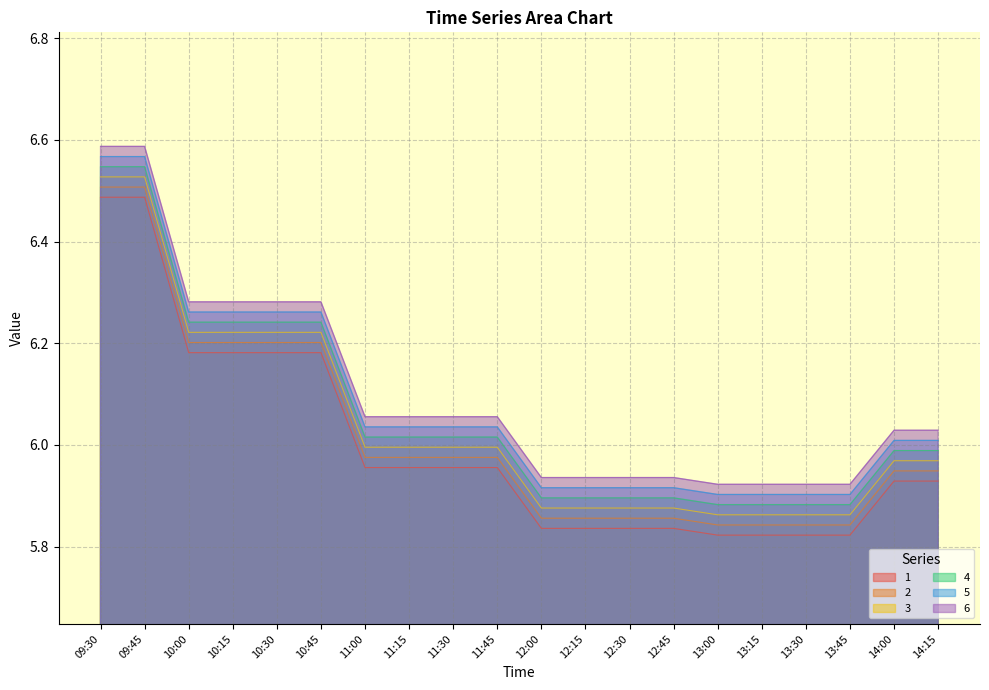

What position from the left is 11:15?

8